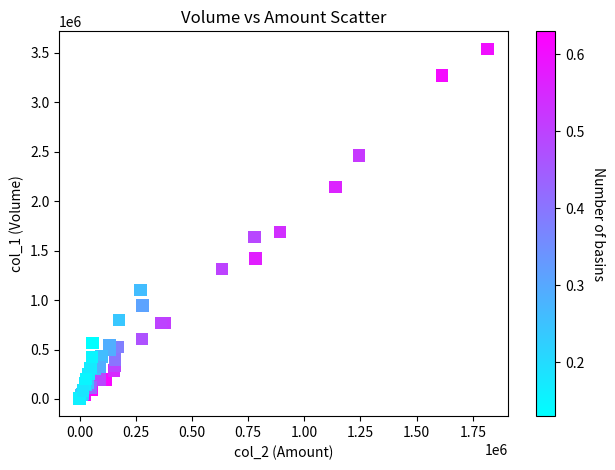

What Y value in the scatter plot is closest to 1771500?

1686000